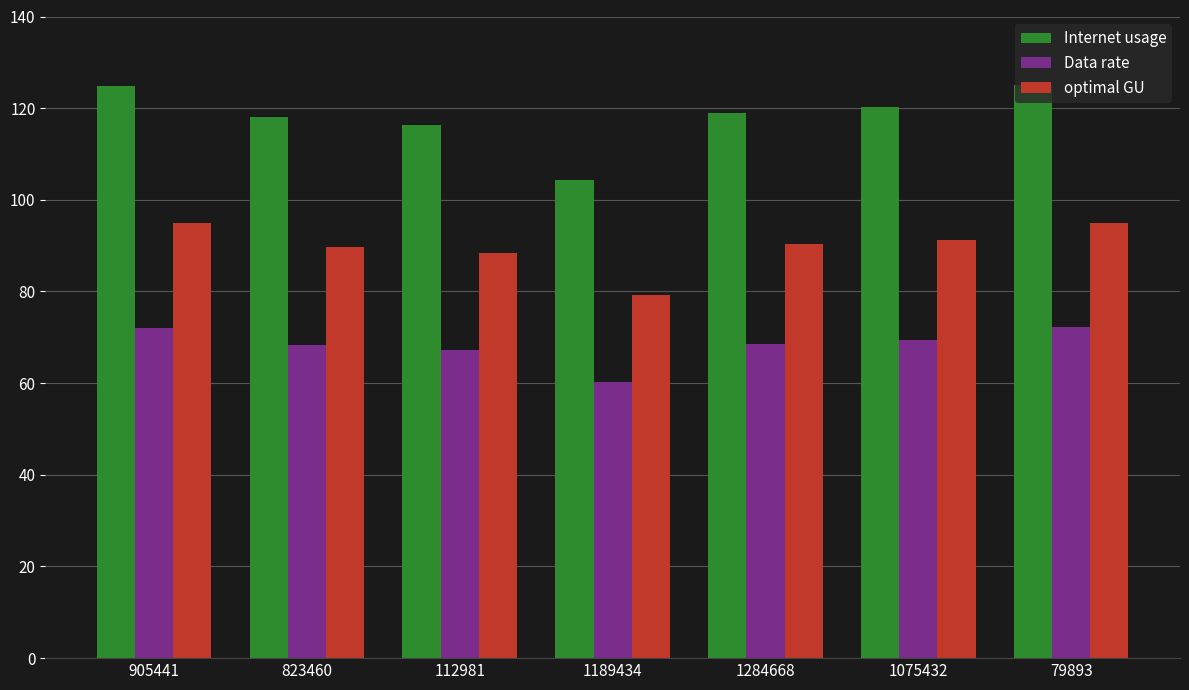

How many bars are there in total?

21